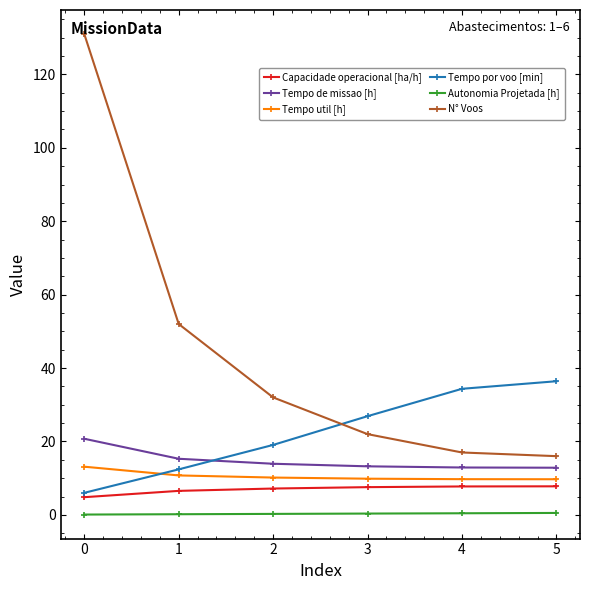

What is the greatest value displayed?

131.0